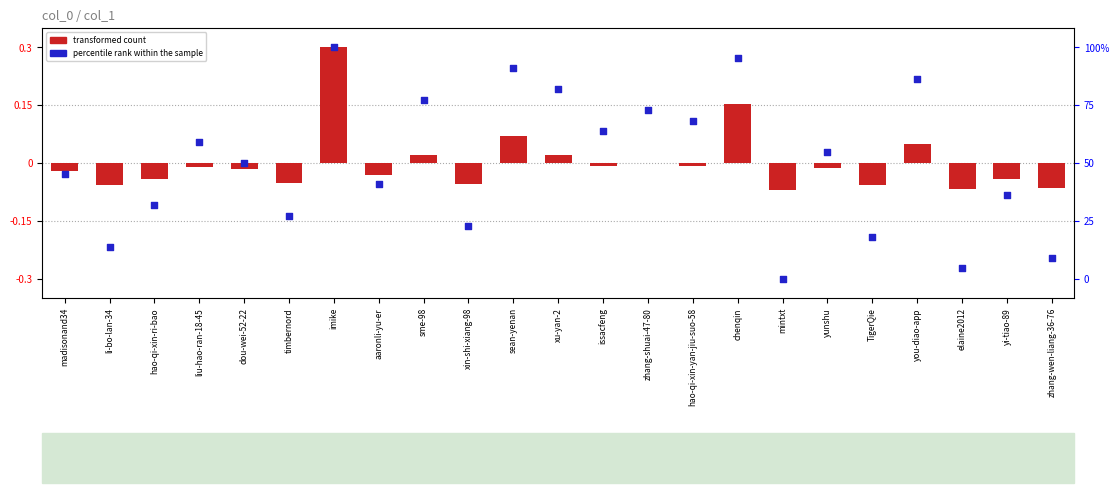

At how many categories does at least one series exceed 0?

11